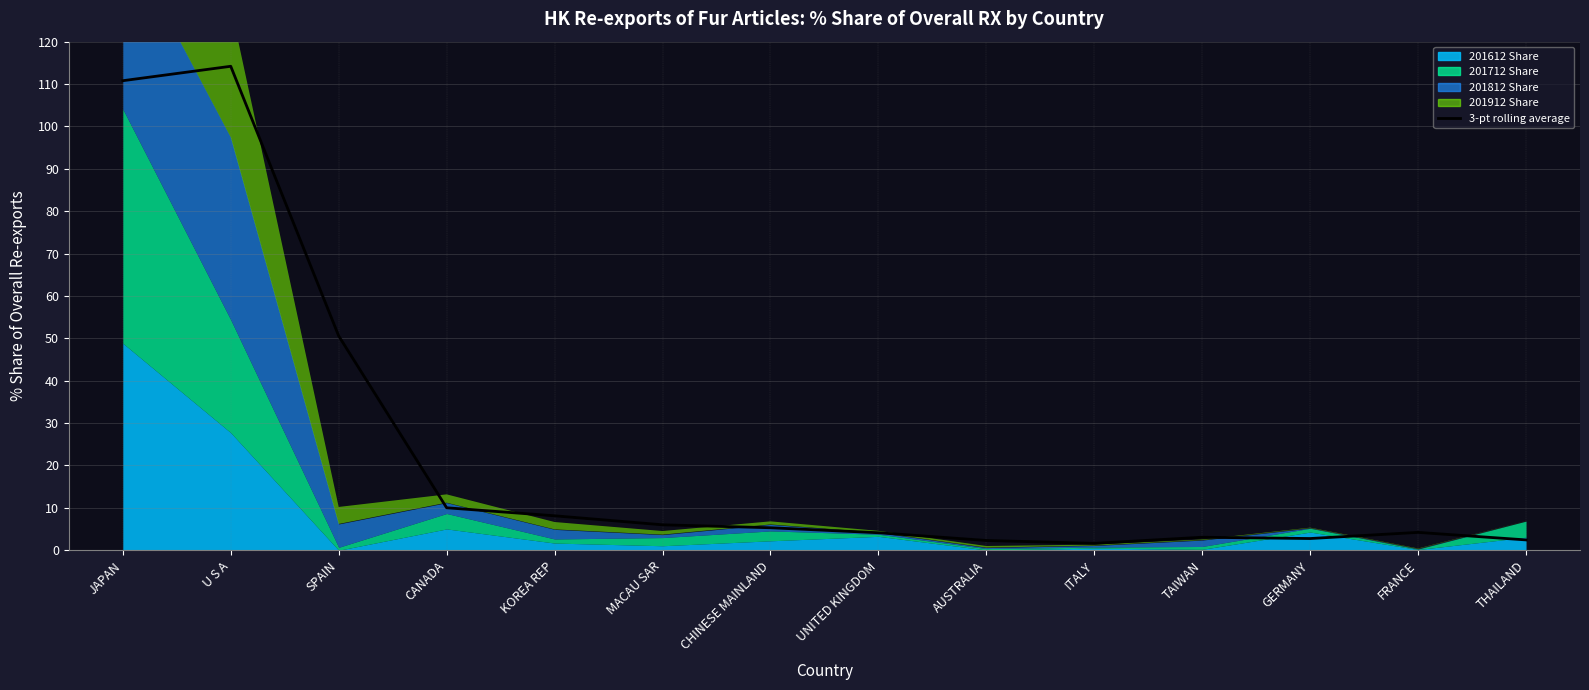

Rank the categories by value from highest to lowest.

U S A, JAPAN, SPAIN, CANADA, KOREA REP, MACAU SAR, CHINESE MAINLAND, FRANCE, UNITED KINGDOM, TAIWAN, GERMANY, THAILAND, AUSTRALIA, ITALY